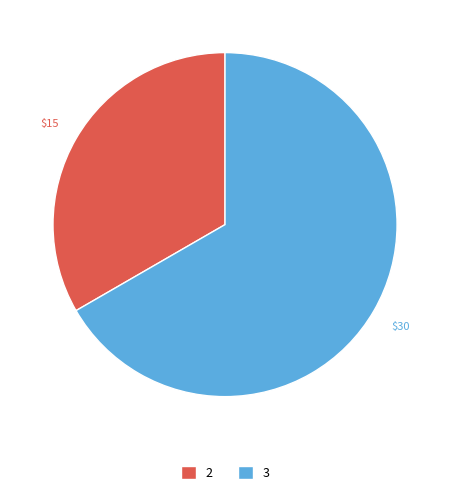

What is the ratio of the value at 2 to the value at 3?

0.5